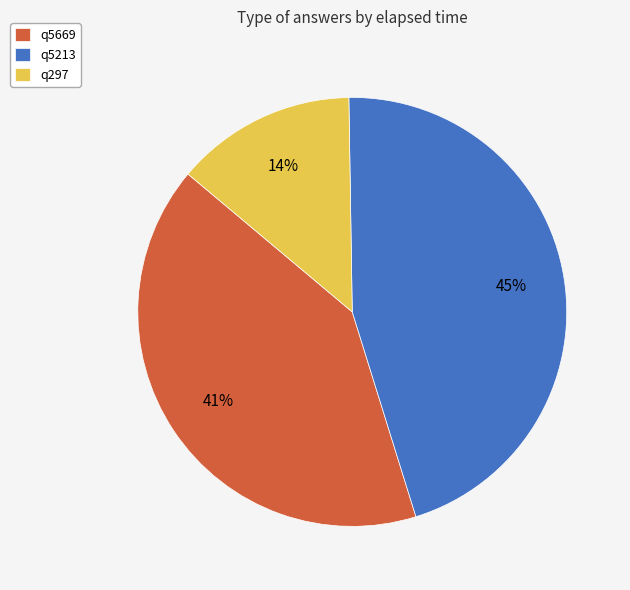

To the nearest percent, what is the average slice percentage?

33%